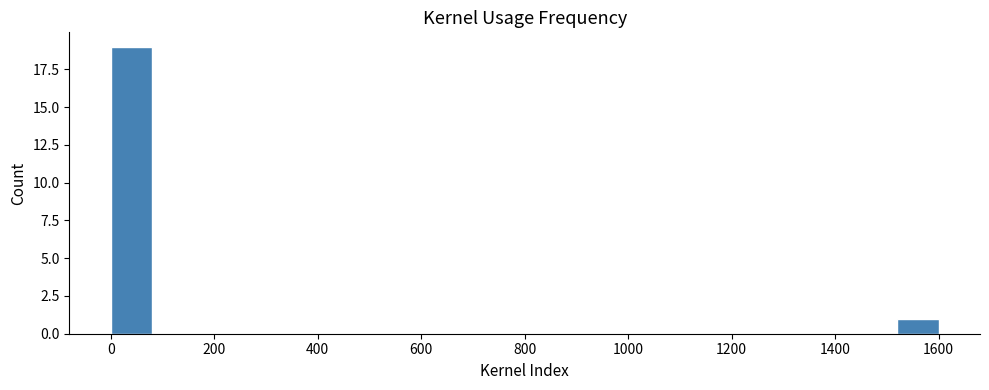

Reading left to right, list every bar in this chart as the range it spans on the x-axis followed by its height. The values are not printed on the chart, so give them approximately, as read against the axis.

0 to 80: 19
80 to 160: 0
160 to 240: 0
240 to 320: 0
320 to 400: 0
400 to 480: 0
480 to 560: 0
560 to 640: 0
640 to 720: 0
720 to 800: 0
800 to 880: 0
880 to 960: 0
960 to 1040: 0
1040 to 1120: 0
1120 to 1200: 0
1200 to 1280: 0
1280 to 1360: 0
1360 to 1440: 0
1440 to 1520: 0
1520 to 1600: 1